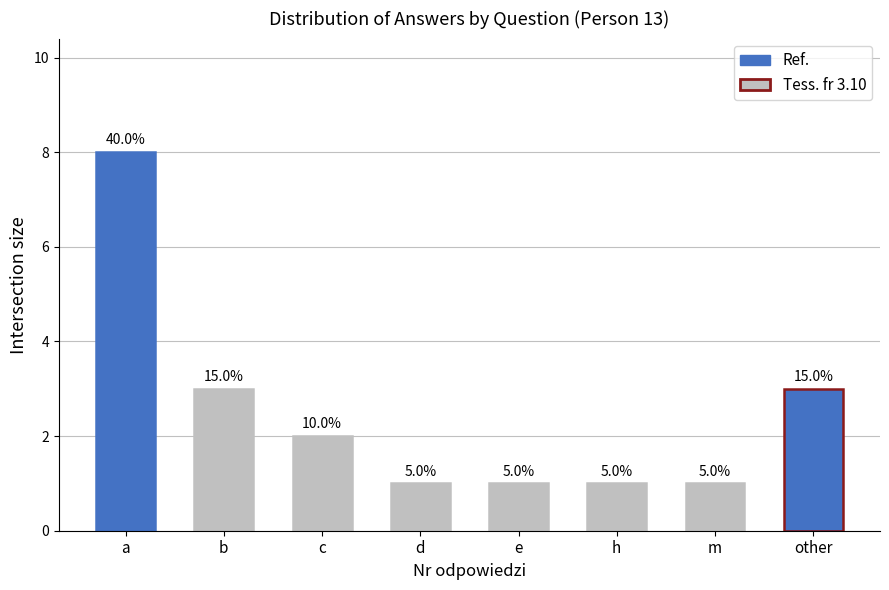

Where does the data first go above 2?

a